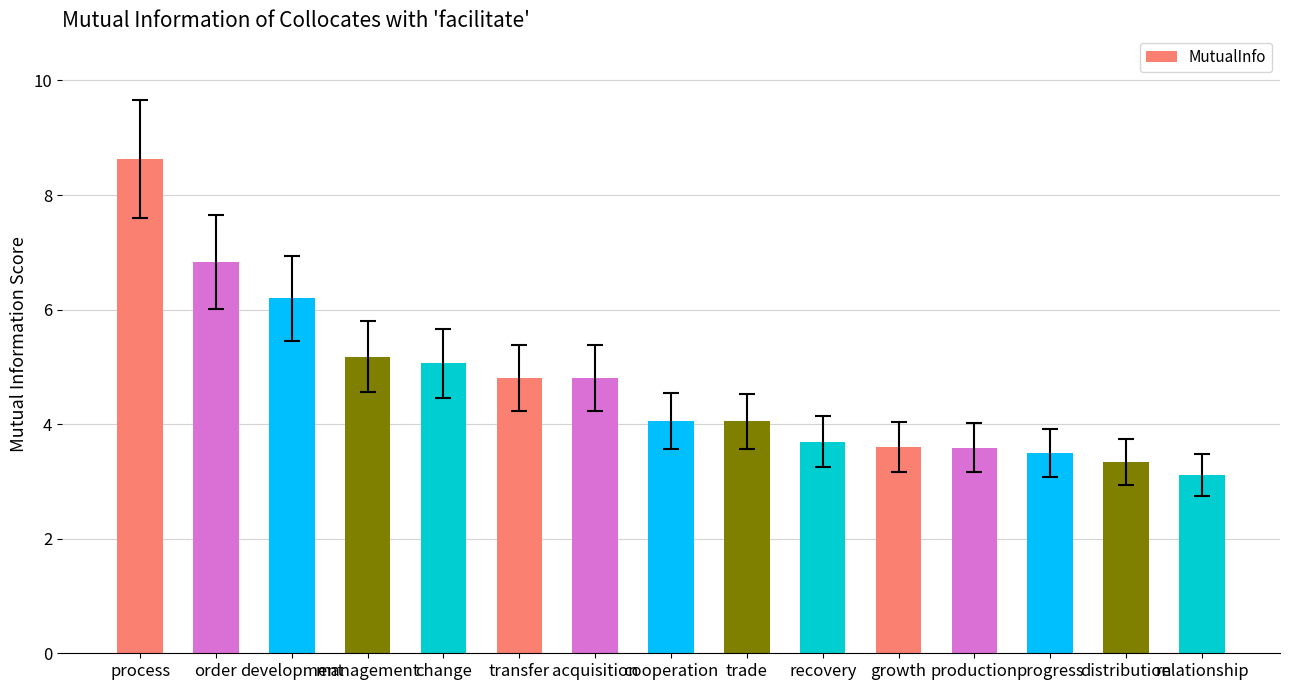

What is the difference between the maximum and minimum values?

5.5